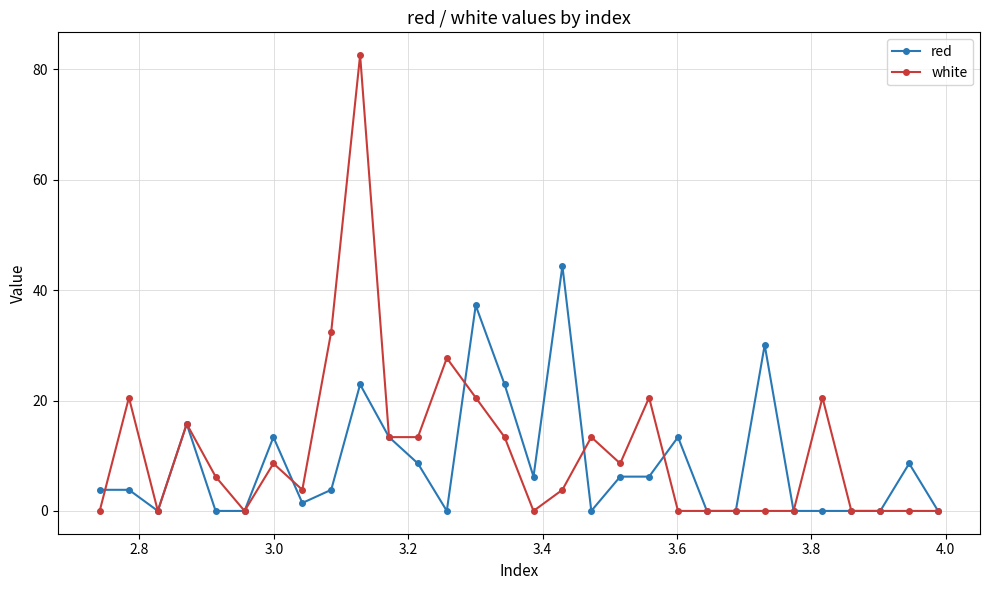

Which series has the largest range (max minus min)?

white